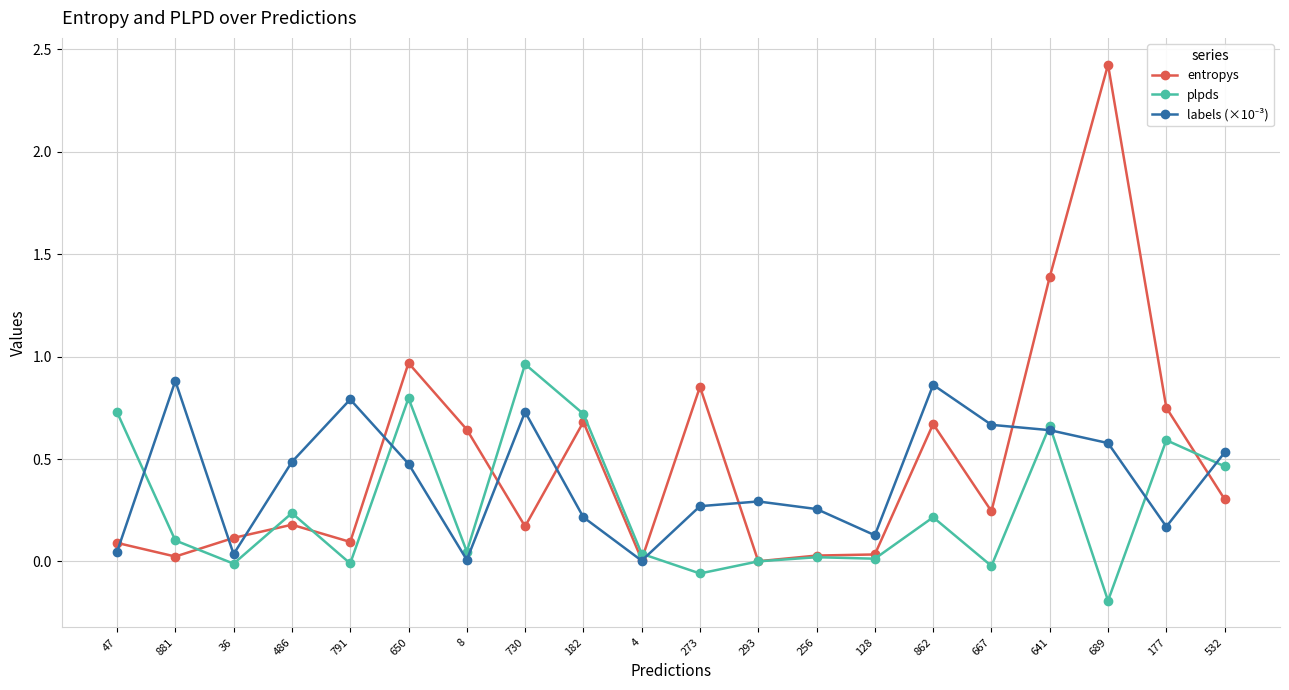

What is the label of the 12th point from the left?

293